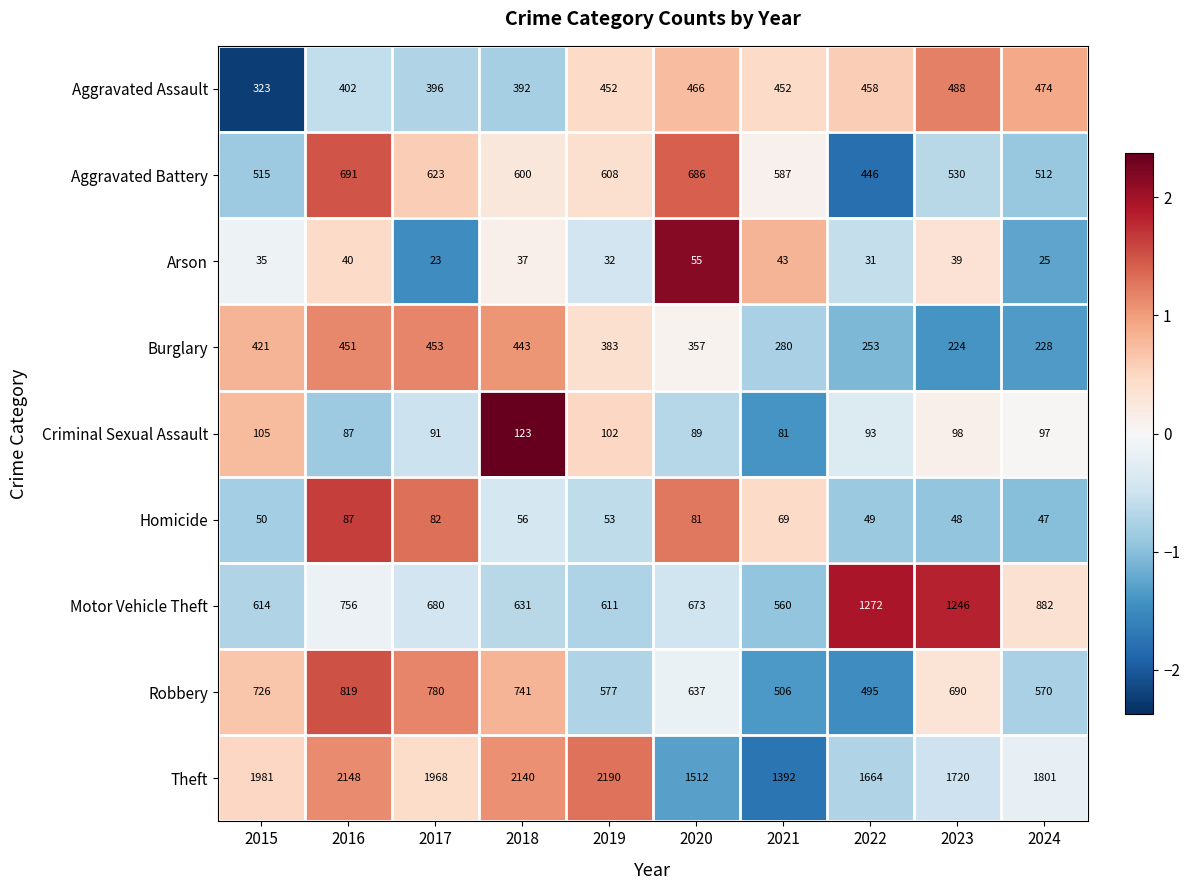

What is the minimum value shown in the chart?

23